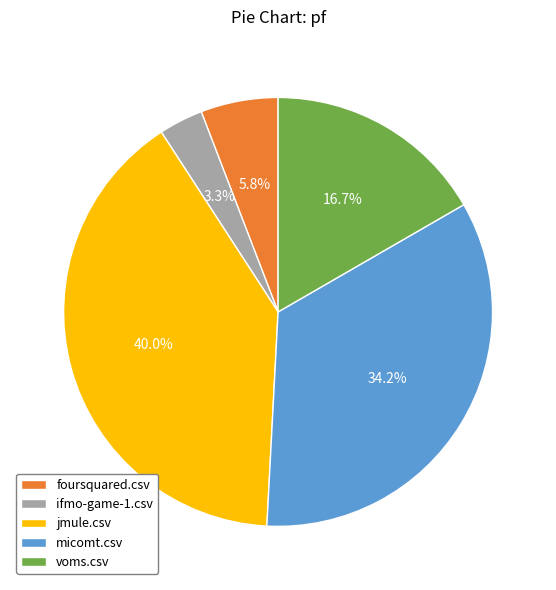

Between jmule.csv and ifmo-game-1.csv, which is larger?

jmule.csv